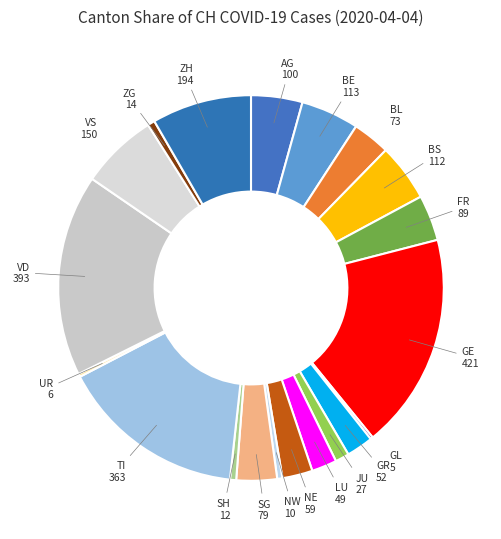

Does any single category account for the majority?

No